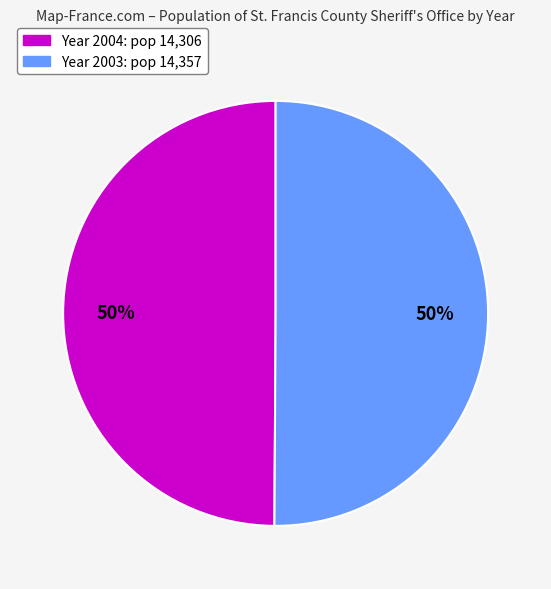

To the nearest percent, what is the average slice percentage?

50%